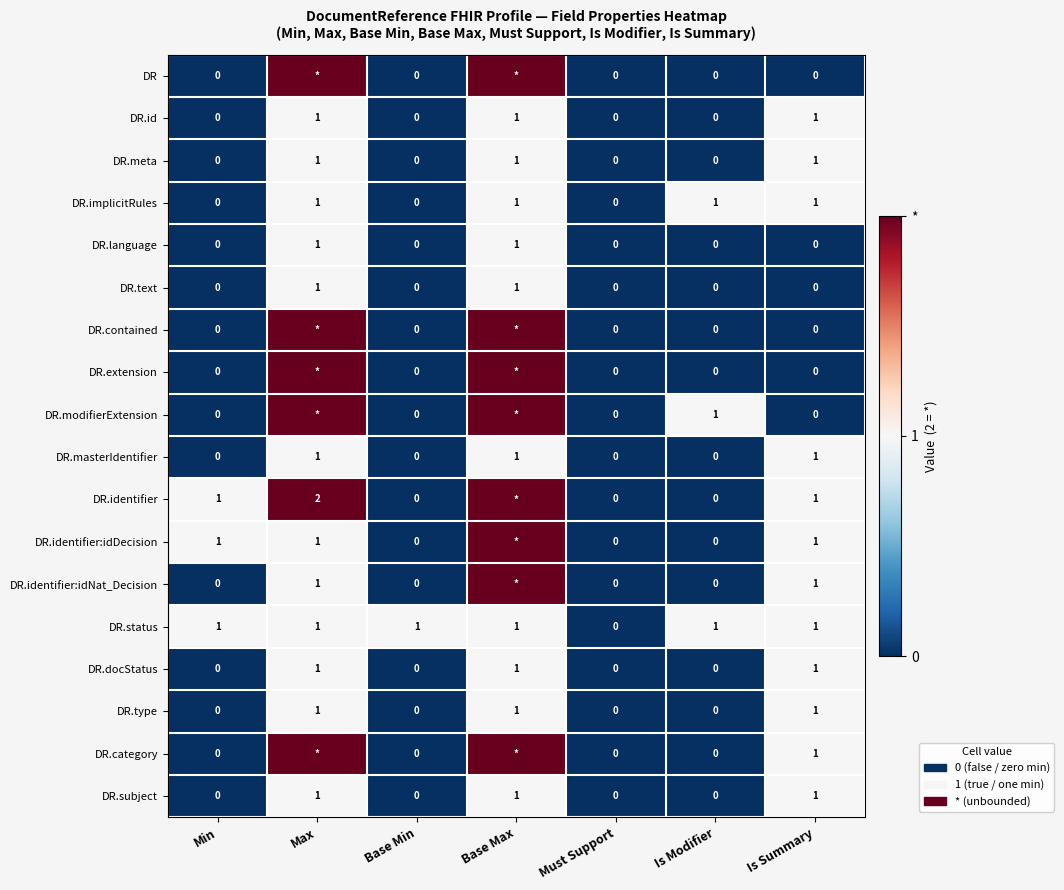

How many values in DR.meta are above zero?

3